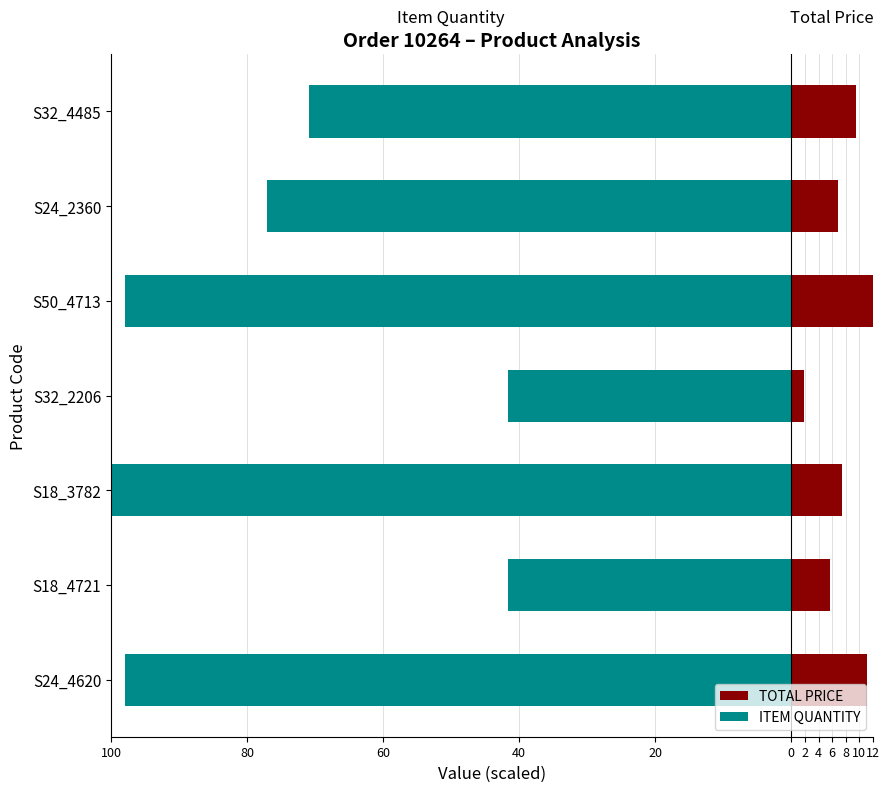

What is the average value of the ITEM QUANTITY series?

-75.3